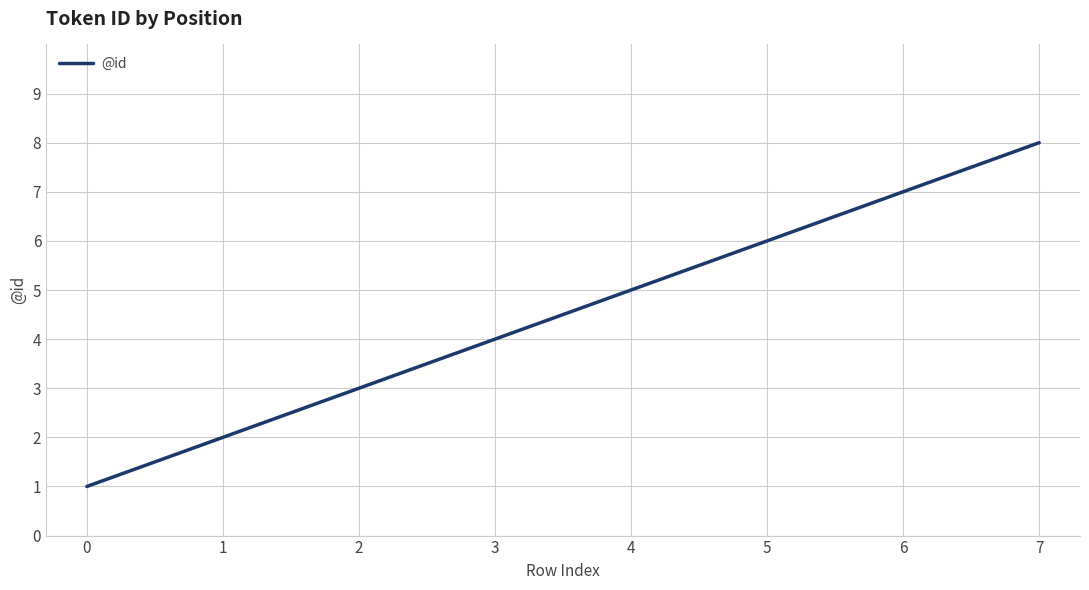

What is the sum of the values at 2 and 5?

9